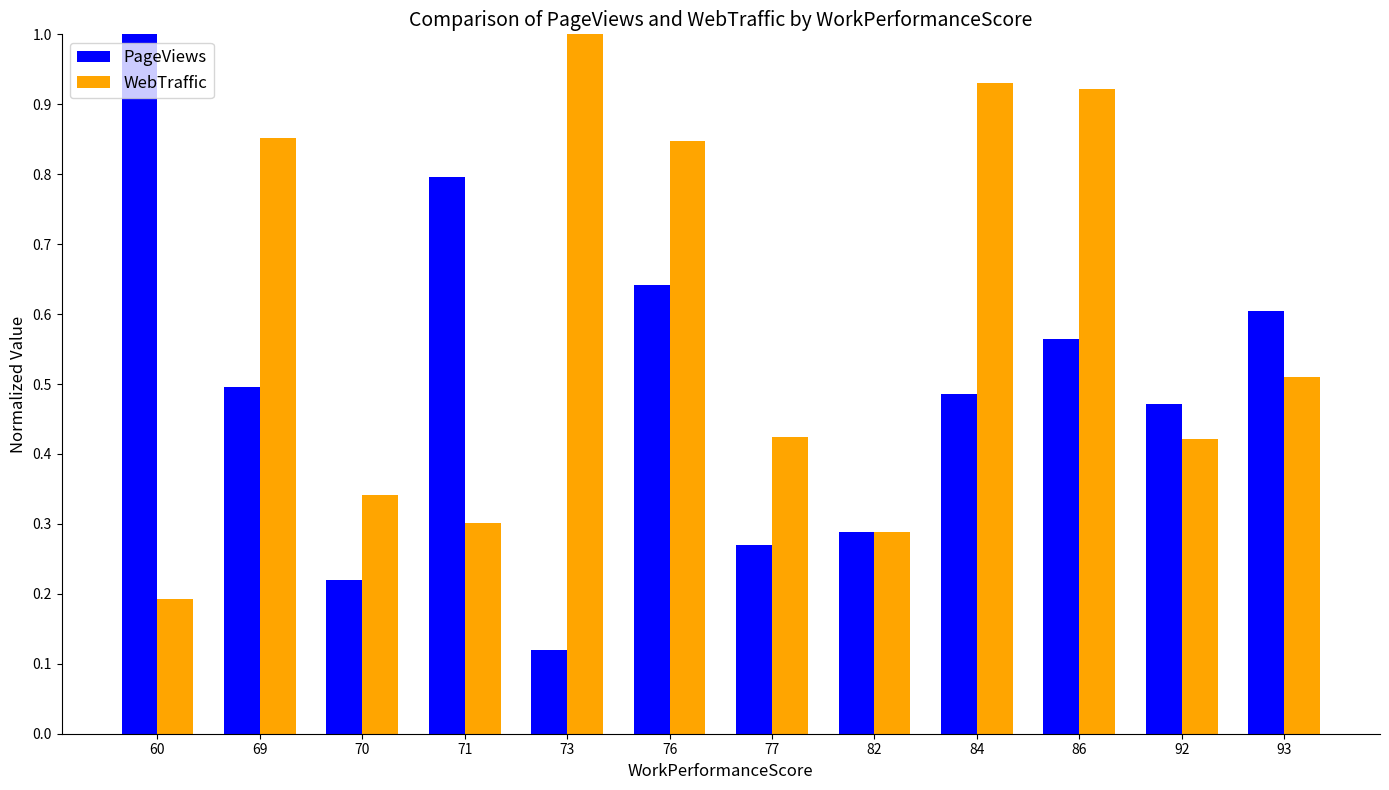

Where is PageViews nearest to the value 0?

73